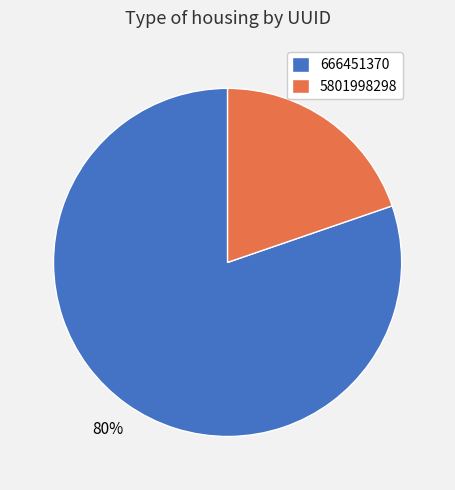

Is it true that 5801998298 is 20% of the pie?

True